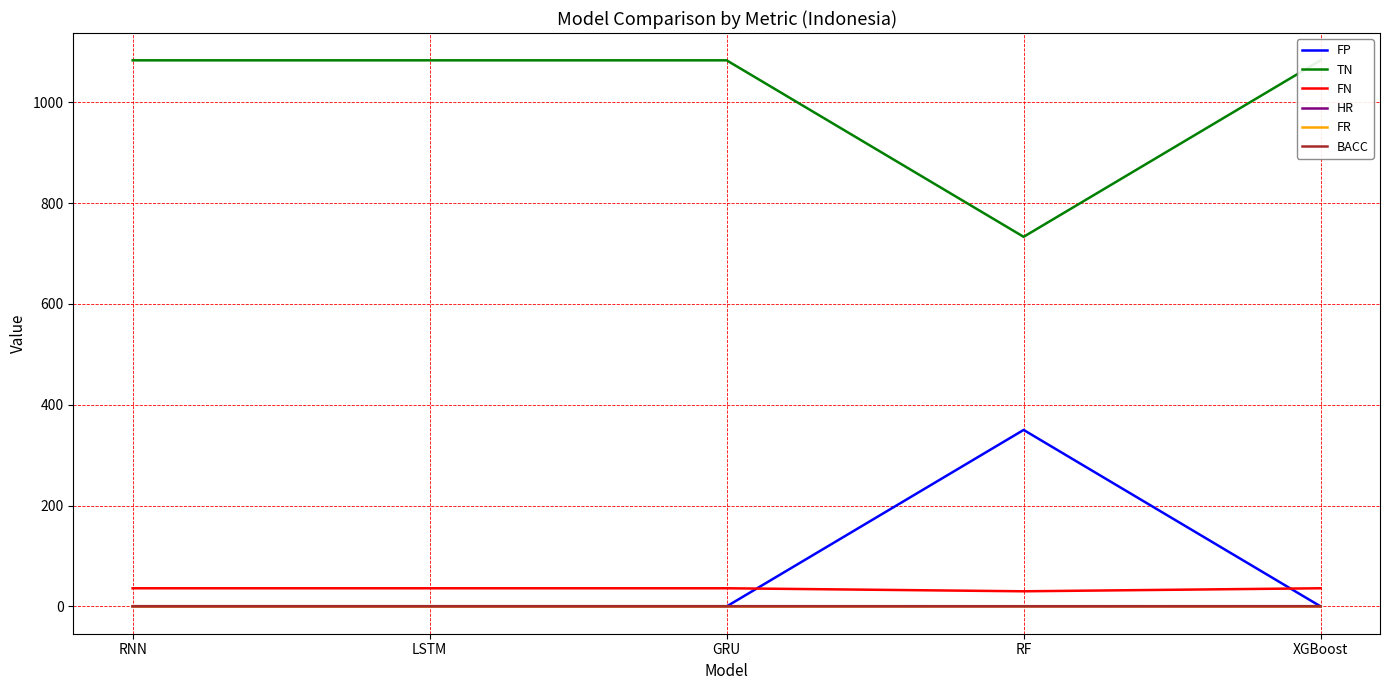

Which label corresponds to the largest value in the chart?

RNN